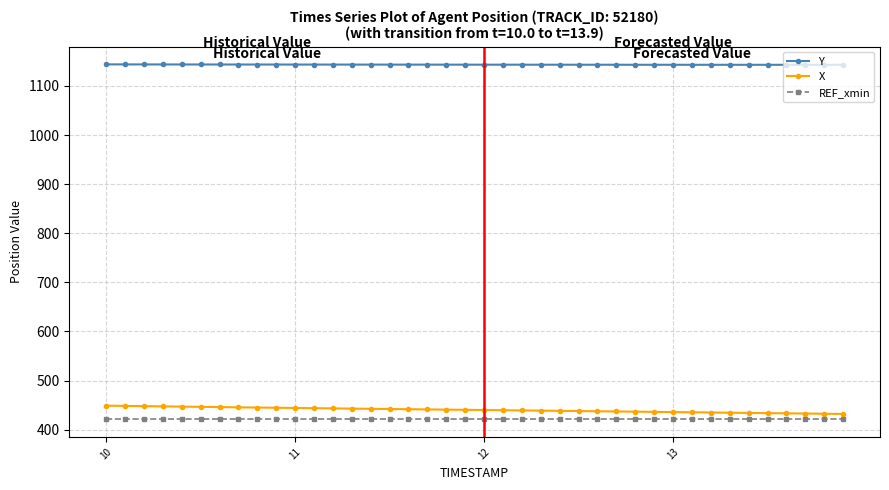

At how many categories does at least one series exceed 525?

40